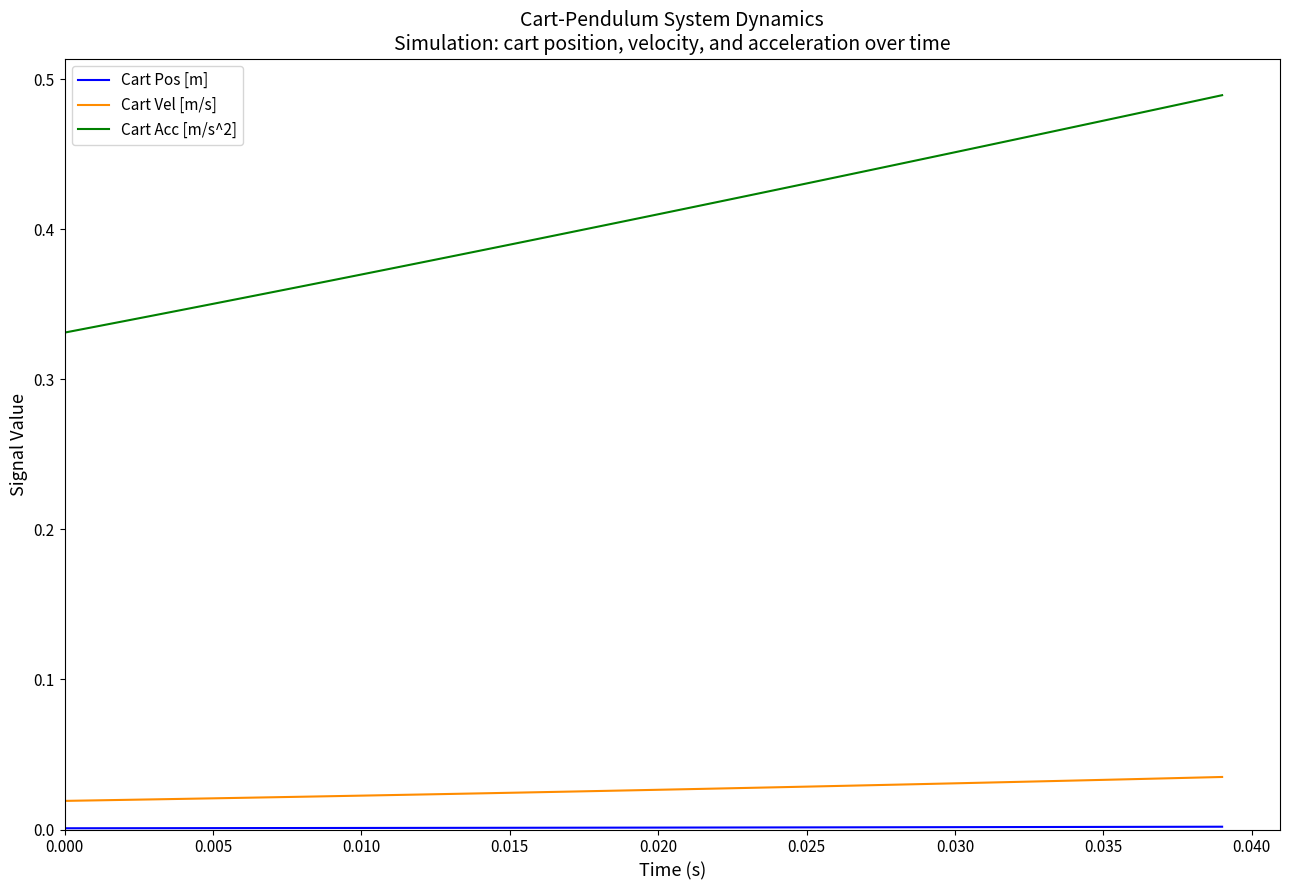

Which series has the largest total across all categories?

Cart Acc [m/s^2]